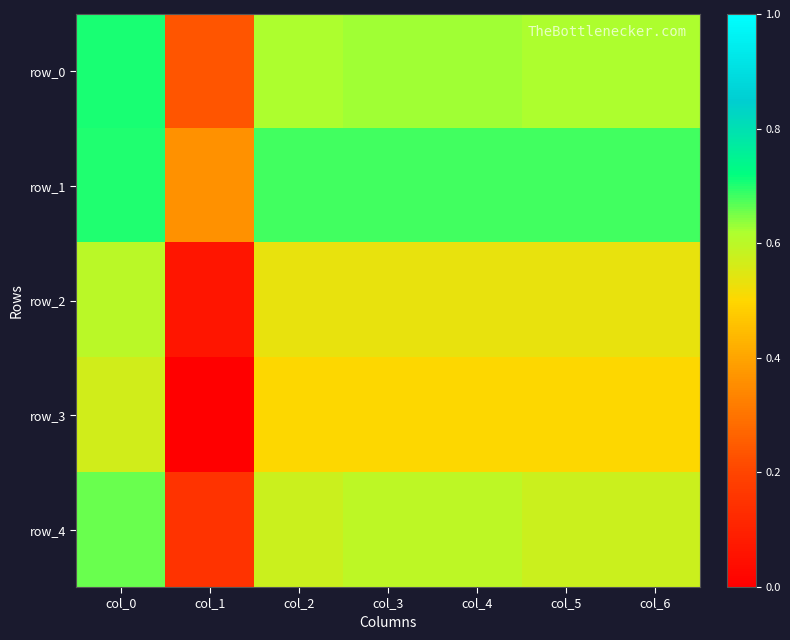

At col_1, list the series in order from largest to smallest.

row_1, row_0, row_4, row_2, row_3